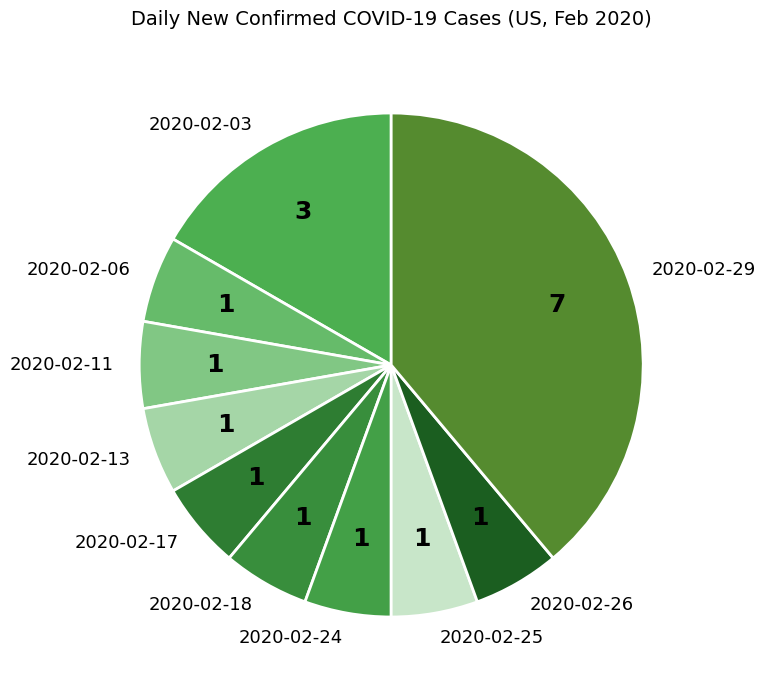

Which slice is the largest?

2020-02-29